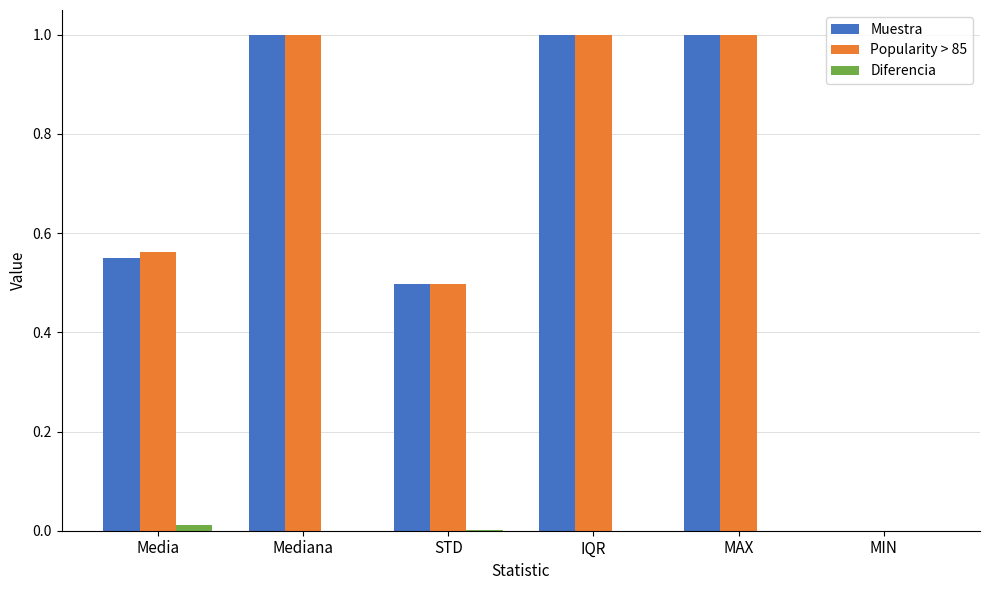

Read the Muestra value at MAX.

1.0